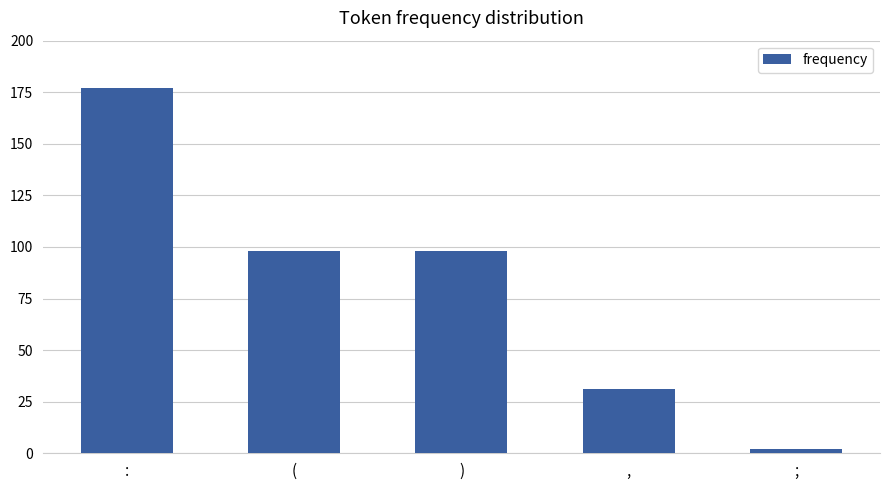

How many values are between 31 and 98?

3